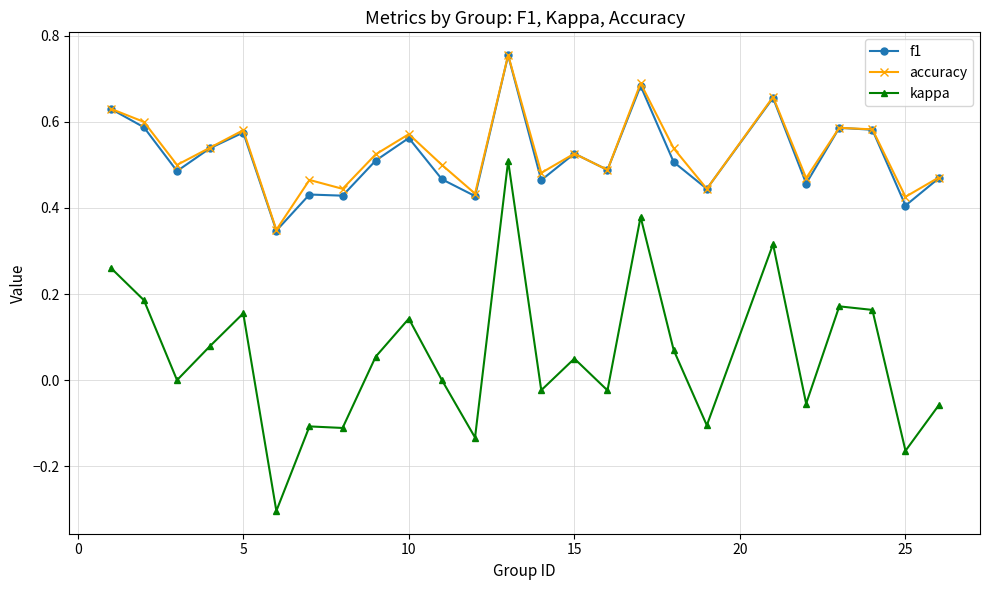

True or false: kappa has more than 1 points higher than both neighbors.

True